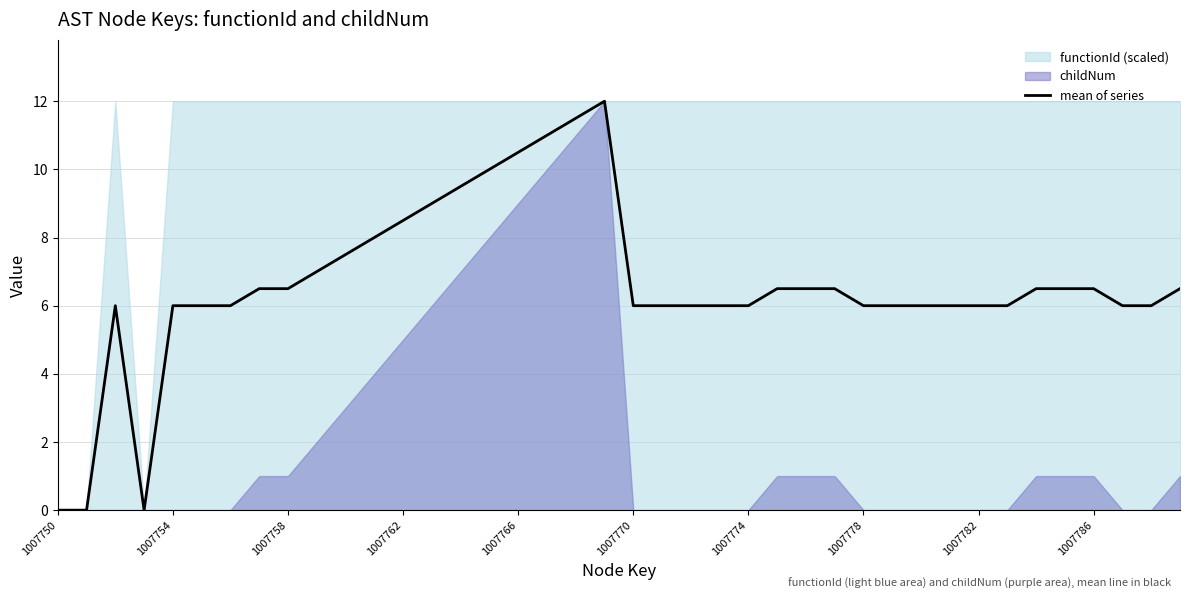

What is the label of the 40th point from the right?

1007750